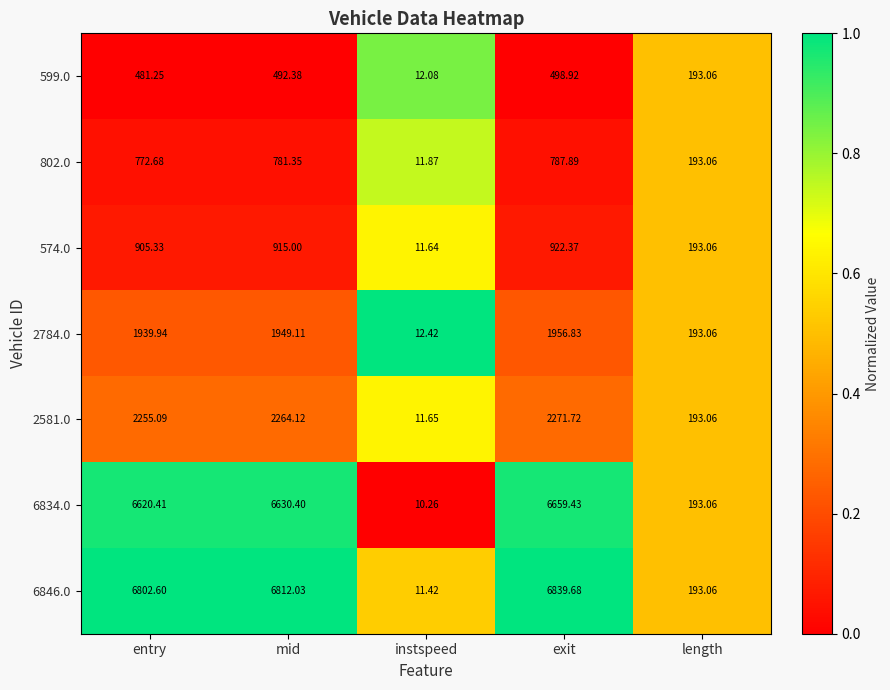

What is the total value across all series at length?

1351.4